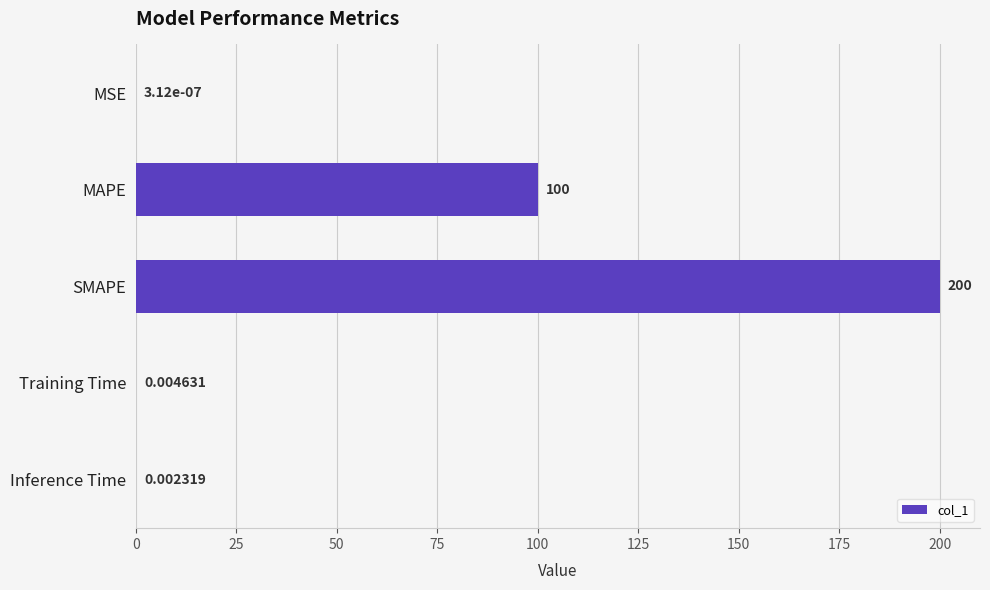

What is the sum of the values at Training Time and MAPE?

100.0